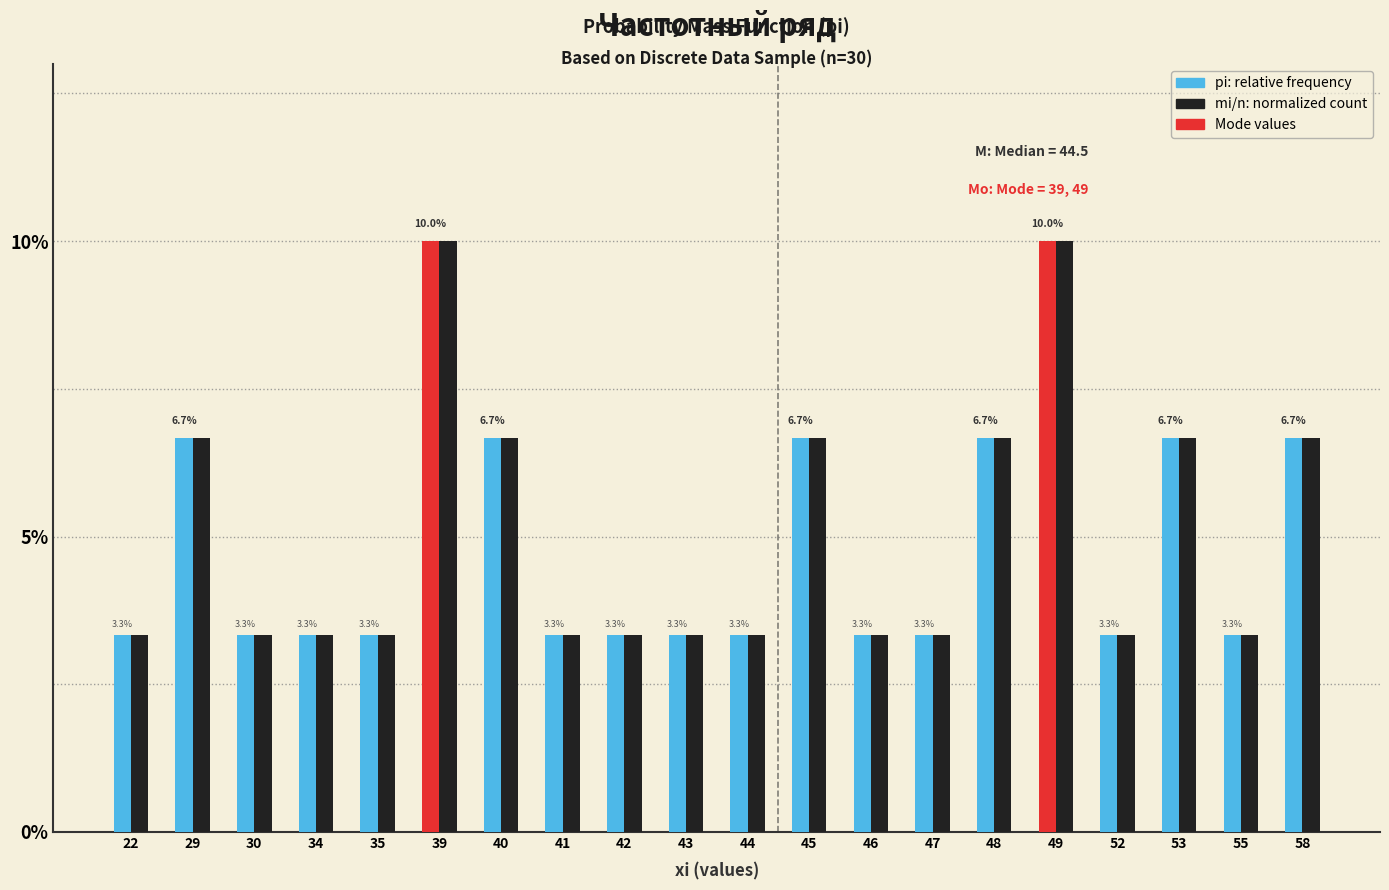

The value of pi (relative freq.) at 55 is 0.0. True or false?

False